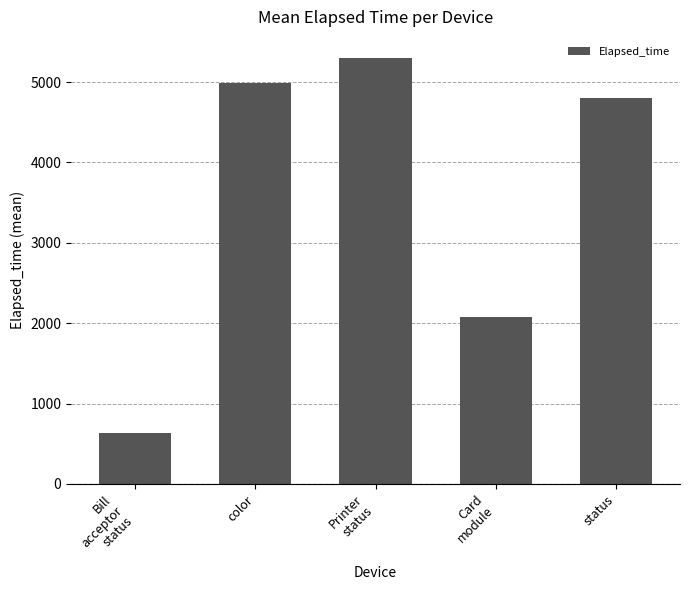

Is it true that the value at Printer
status is 9430?

False